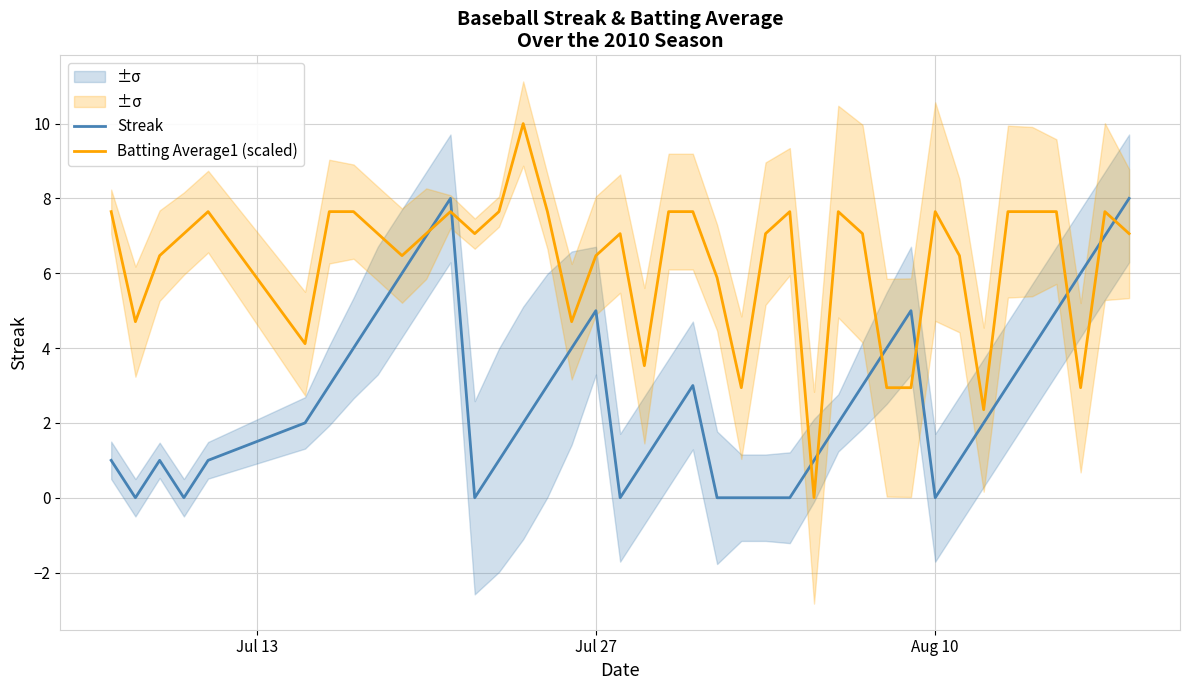

Which series ends up on top after the final intersection of Batting Average1 (scaled) and Streak?

Streak